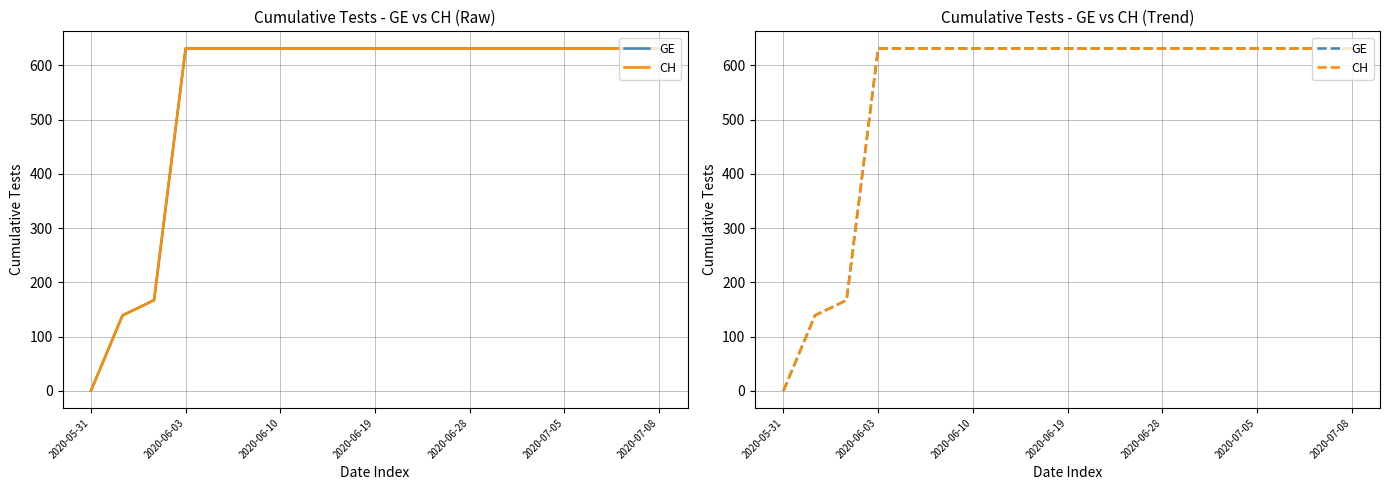

True or false: CH and GE intersect in this chart.

False